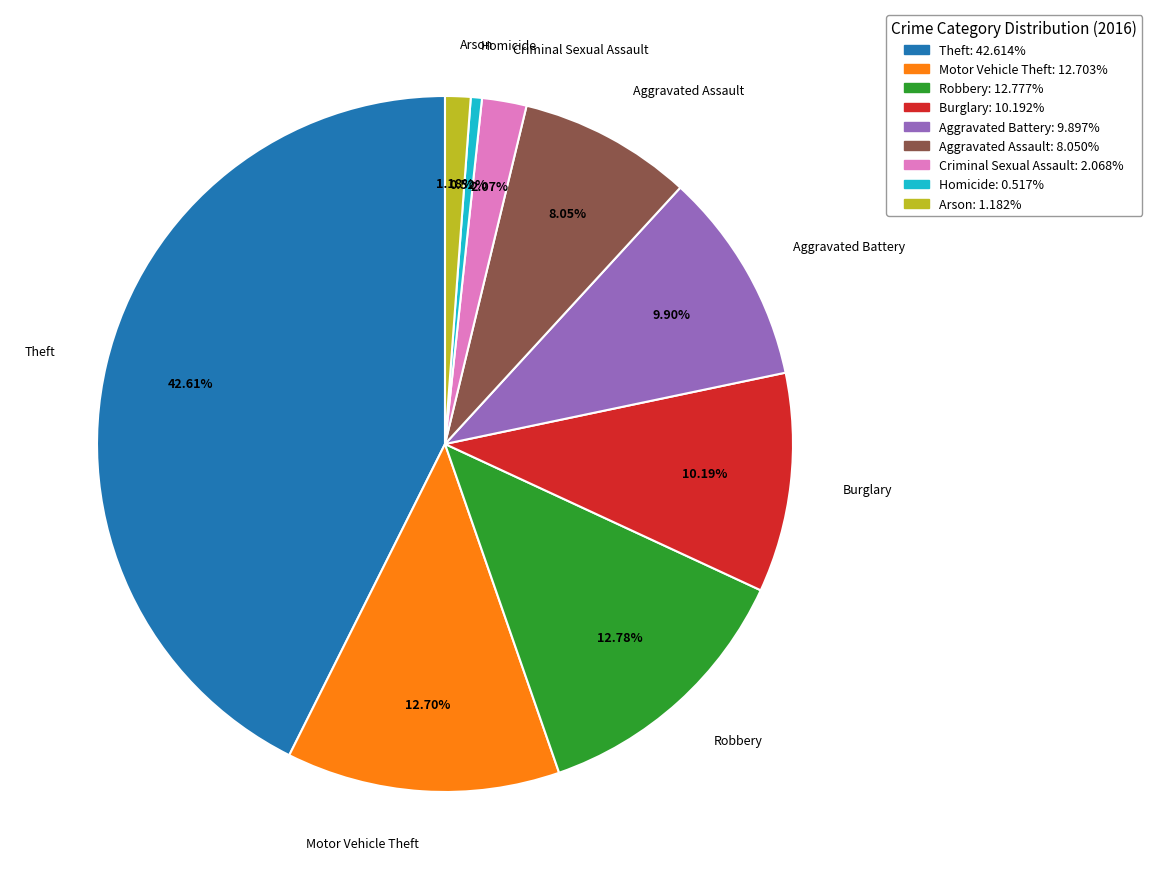

Does Aggravated Battery represent more than half of the total?

No